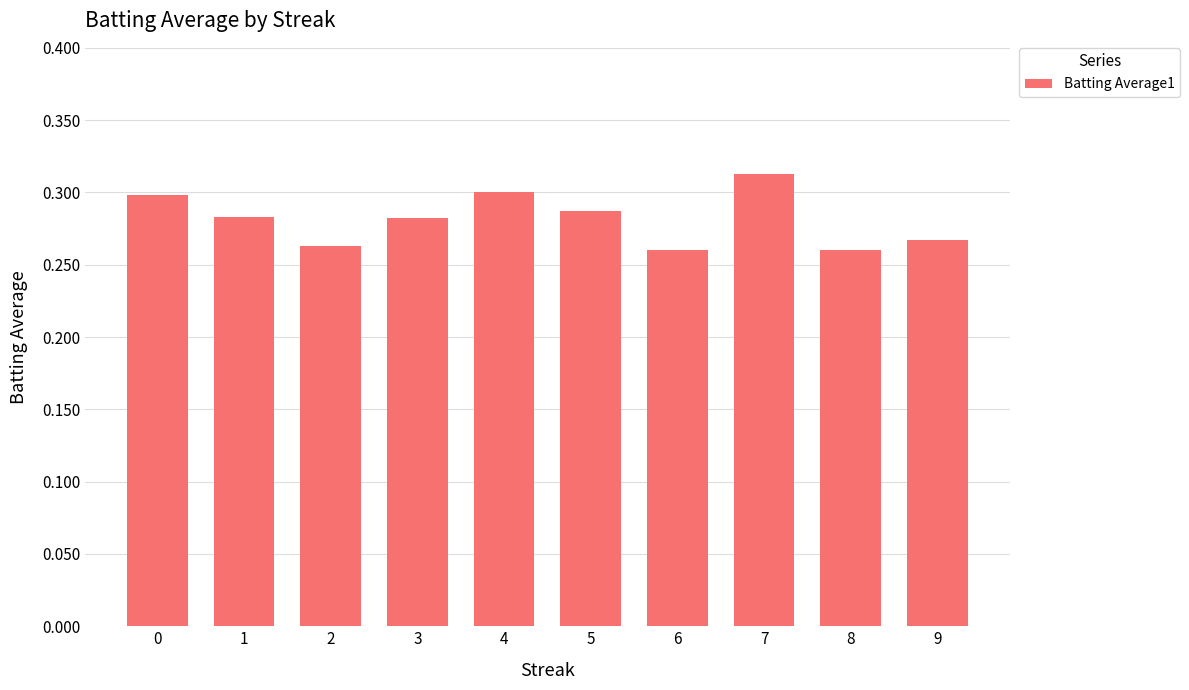

Count the values in the range 0 to 1.

10